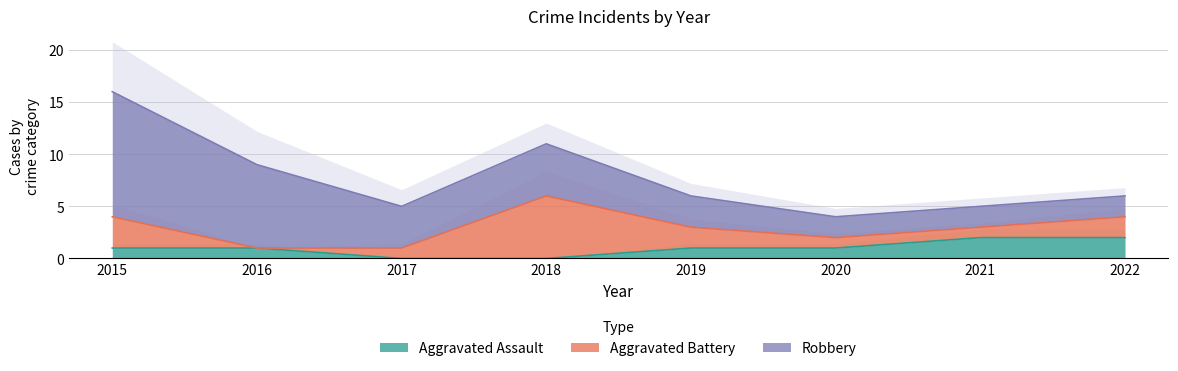

What are all the series names shown in the legend?

Aggravated Assault, Aggravated Battery, Robbery